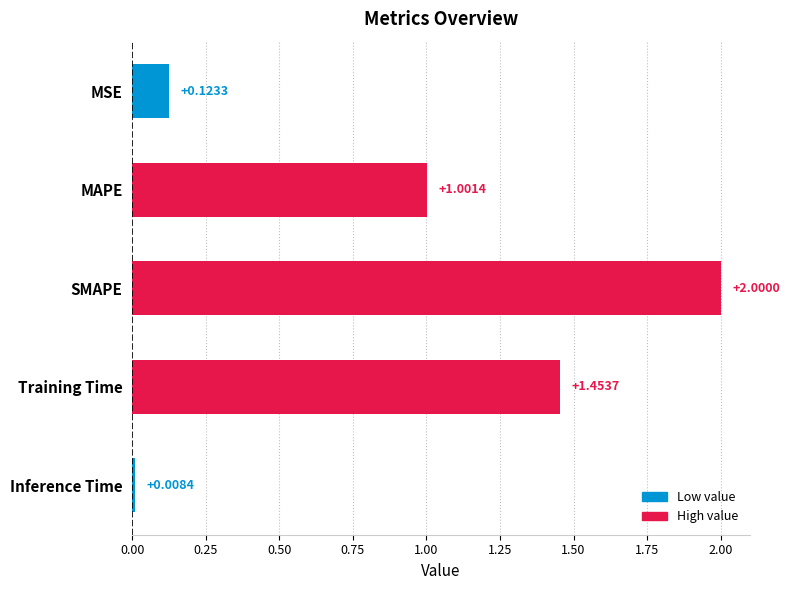

At which category does the chart reach its minimum across all series?

Inference Time